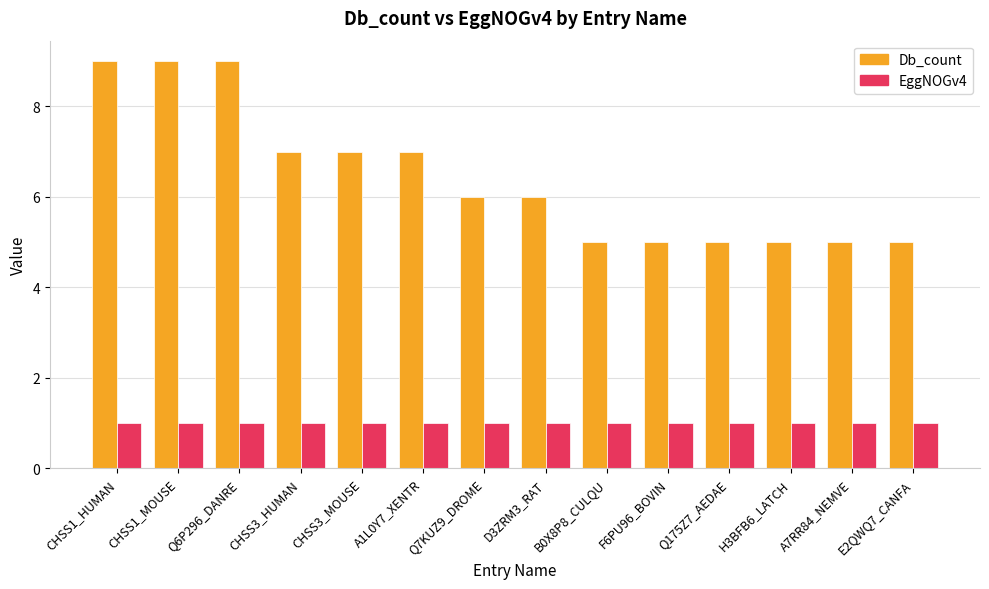

True or false: Db_count has a value of 12 at CHSS3_MOUSE.

False